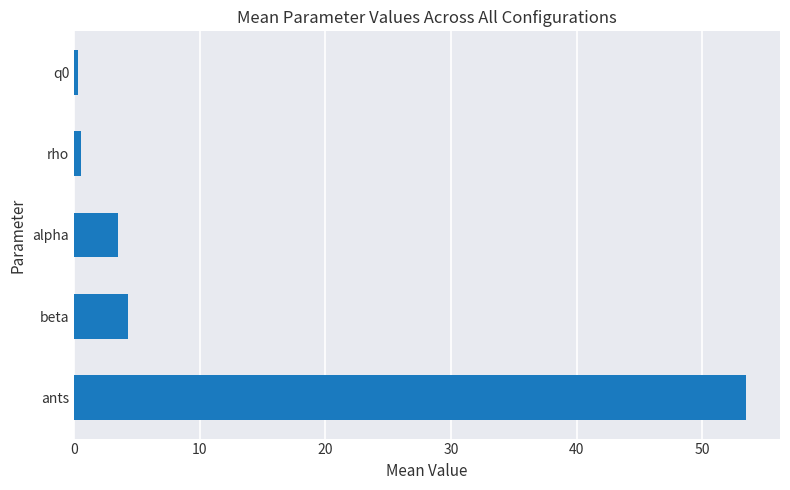

What is the sum of all values?

62.2